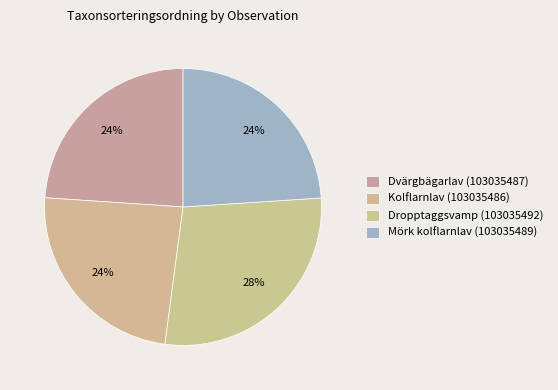

How many segments does this pie chart have?

4